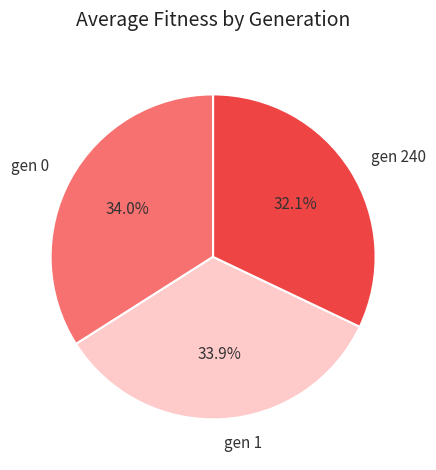

Does gen 1 account for over 50% of the chart?

No